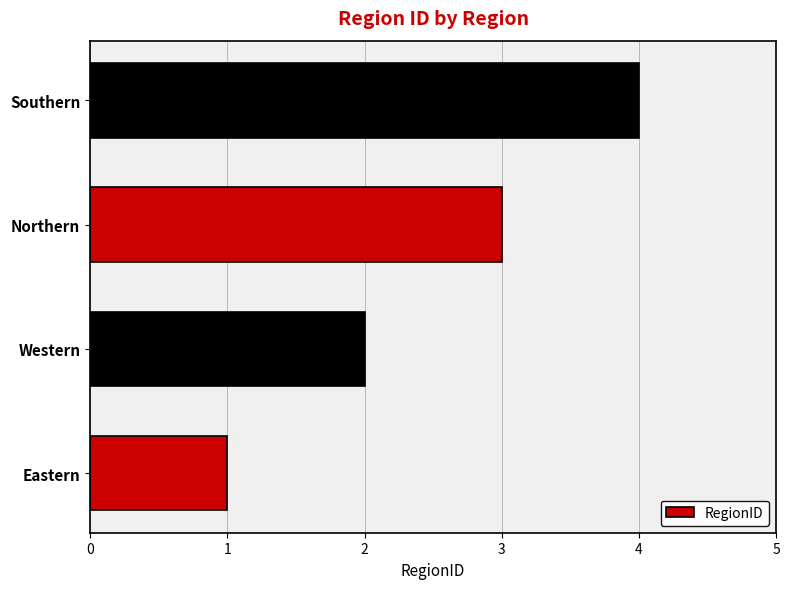

Rank the categories by value from highest to lowest.

Southern, Northern, Western, Eastern